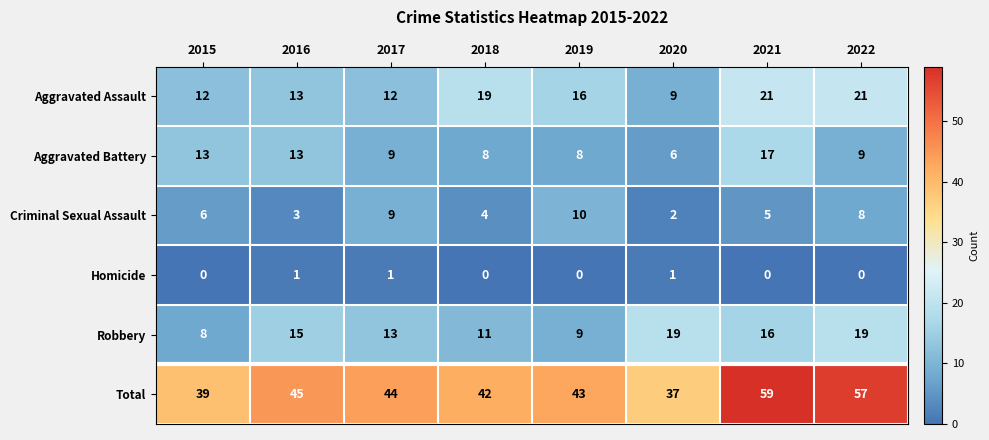

Count the number of data series in this chart.

6